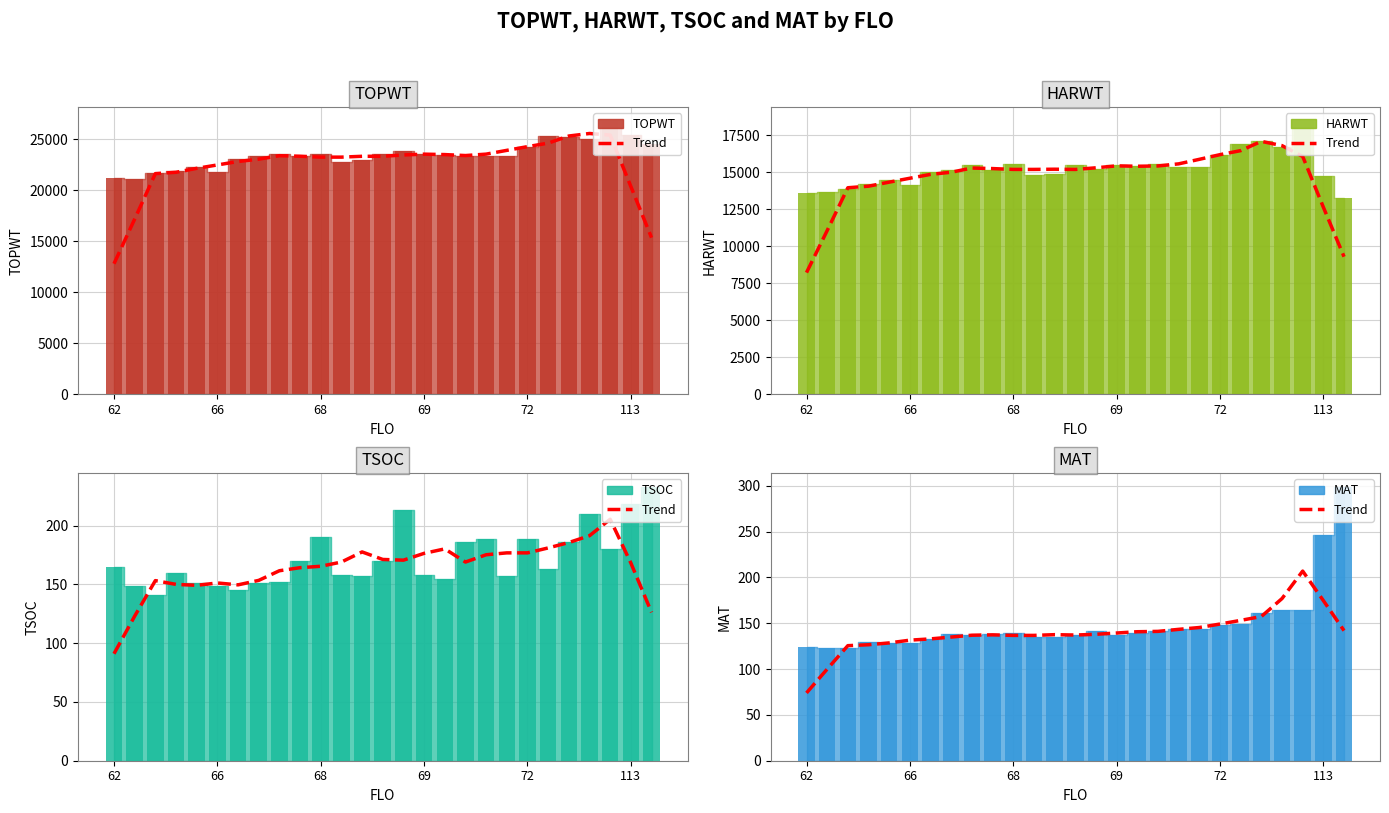

The TSOC bar series shows 79 at 66. True or false?

False